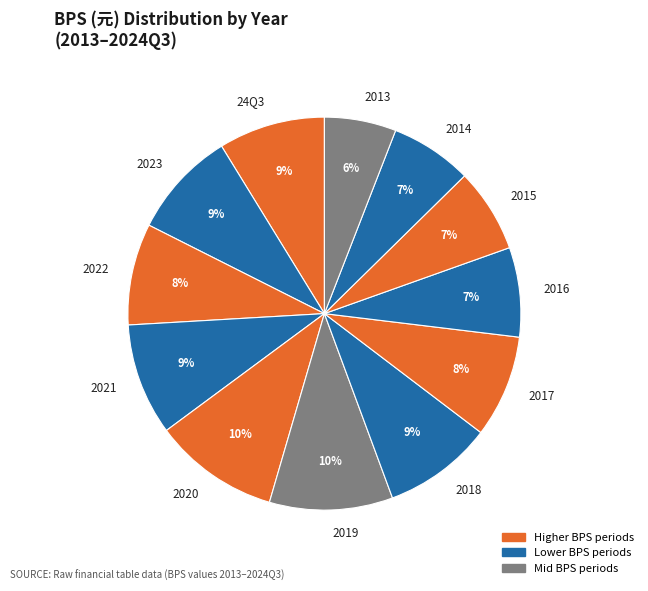

Which has a higher value, 2020 or 2021?

2020